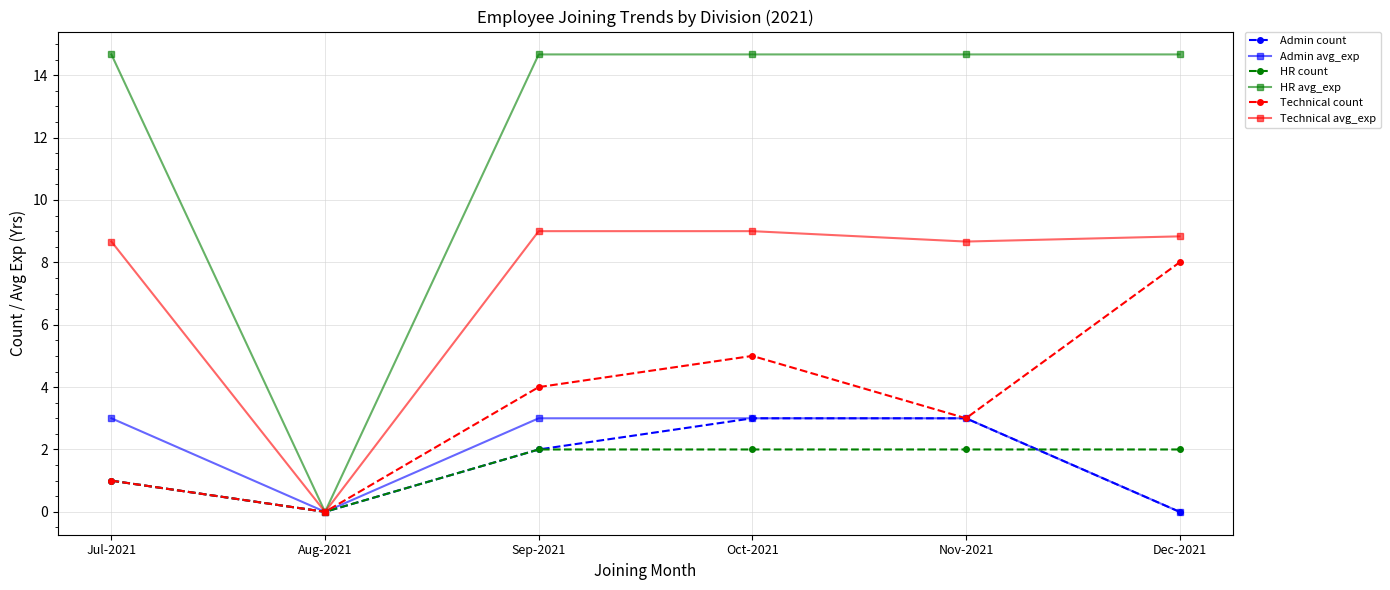

Is it true that HR avg_exp equals 7.3 at Nov-2021?

False